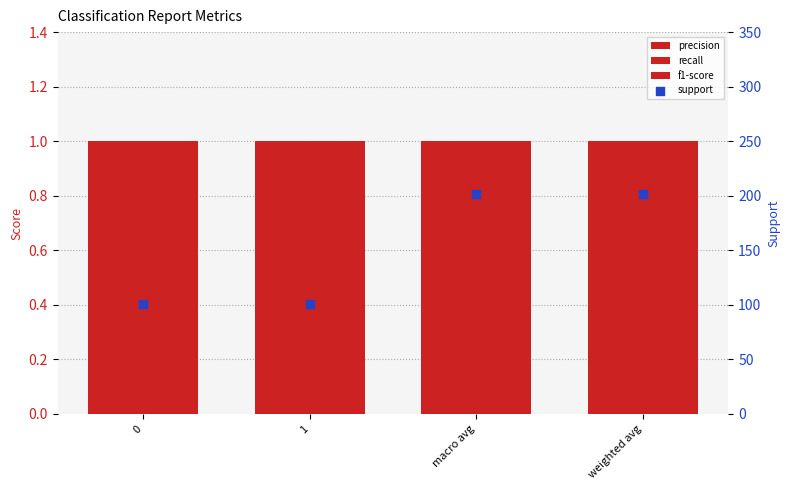

Is the value of f1-score at weighted avg greater than the value of recall at 0?

No